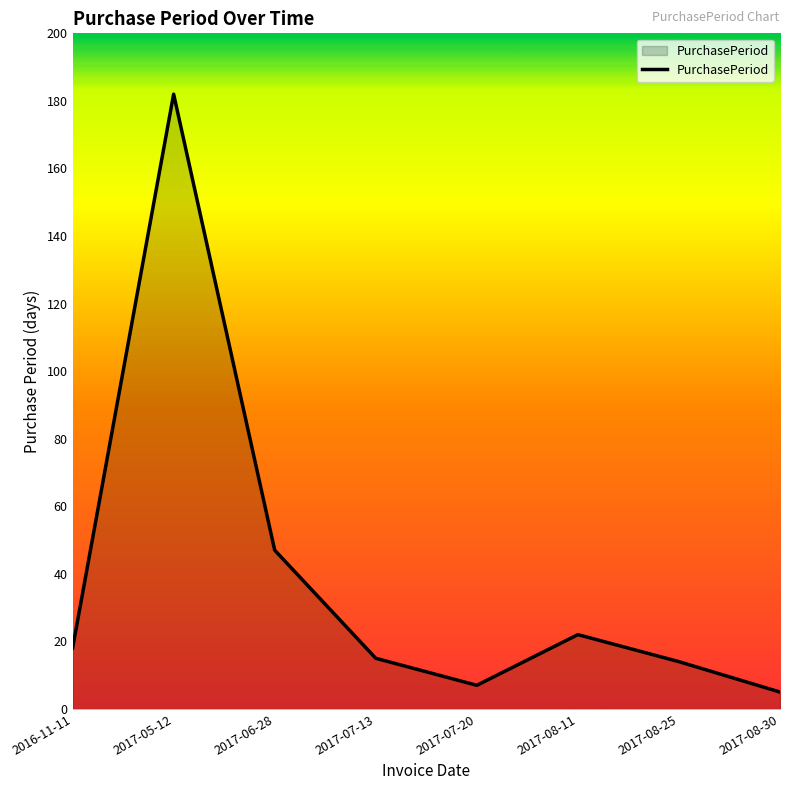

What position from the left is 2017-08-11?

6